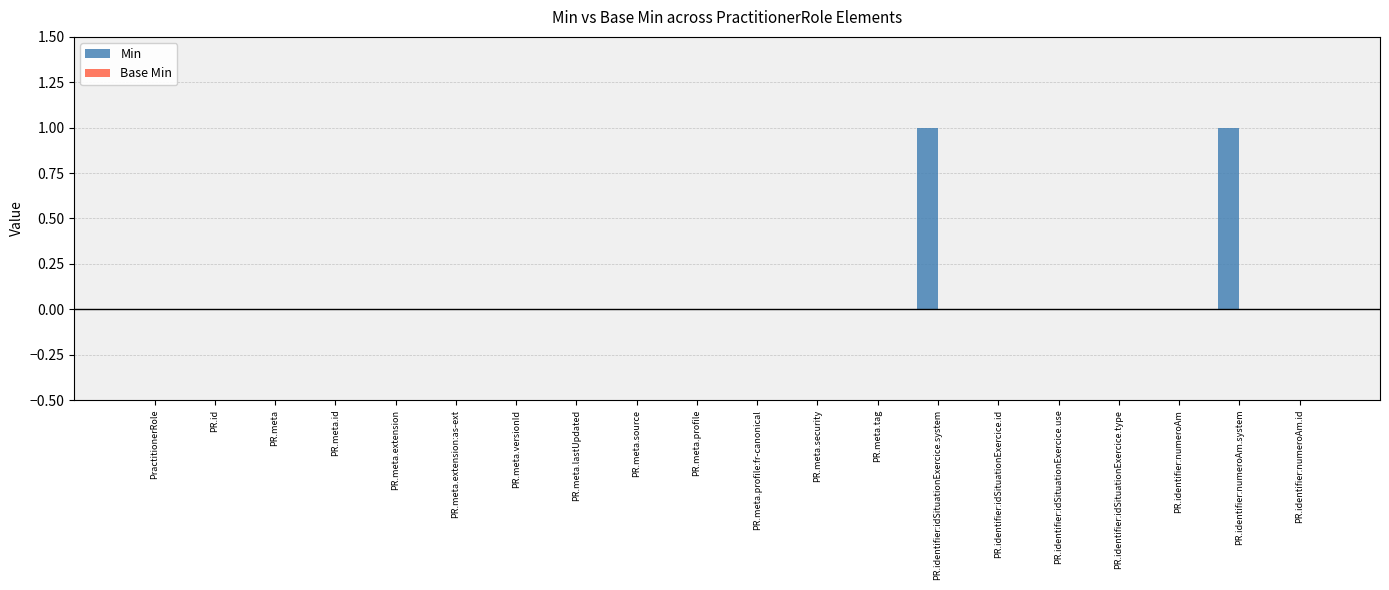

The chart shows a value of 0 at PR.meta. True or false?

True